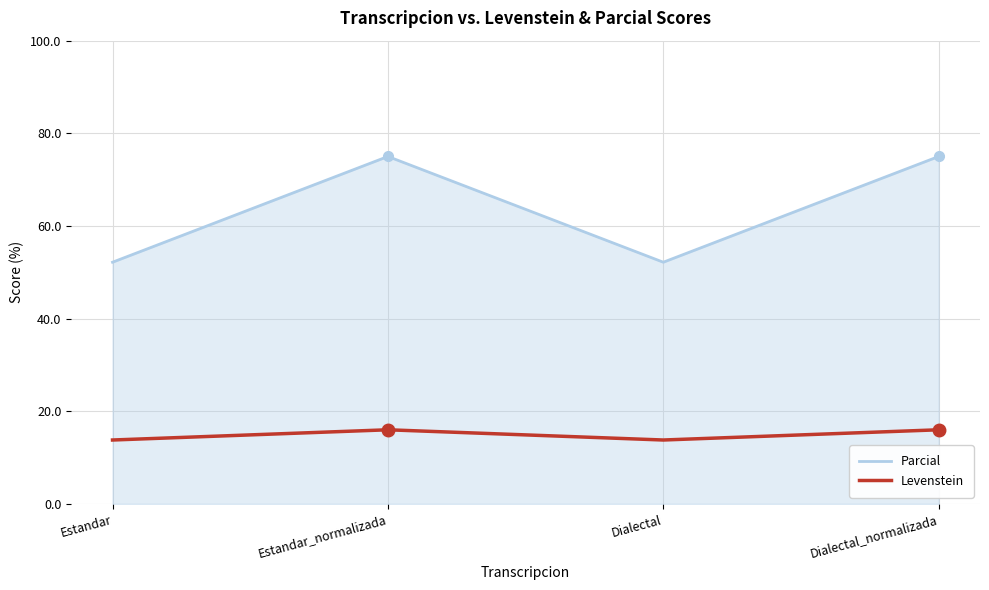

What are all the series names shown in the legend?

Parcial, Levenstein